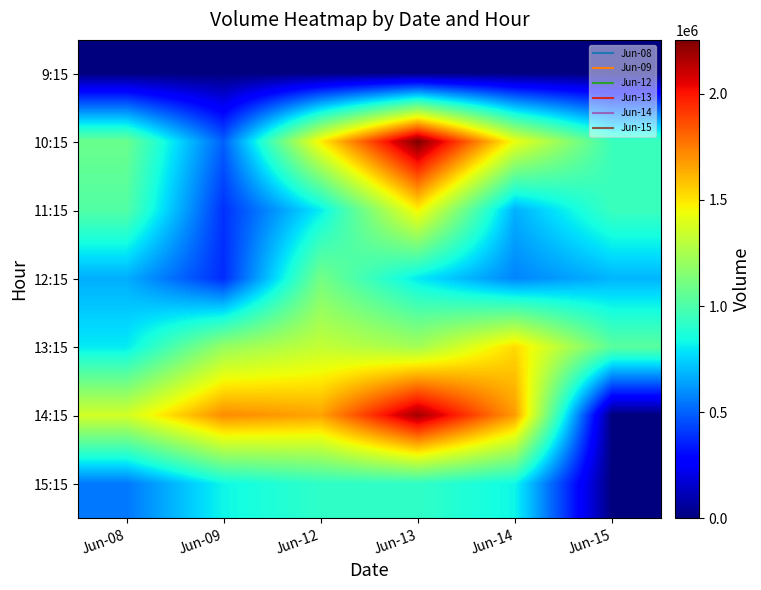

What is the spread (max minus min) of values at Jun-08?

1363926